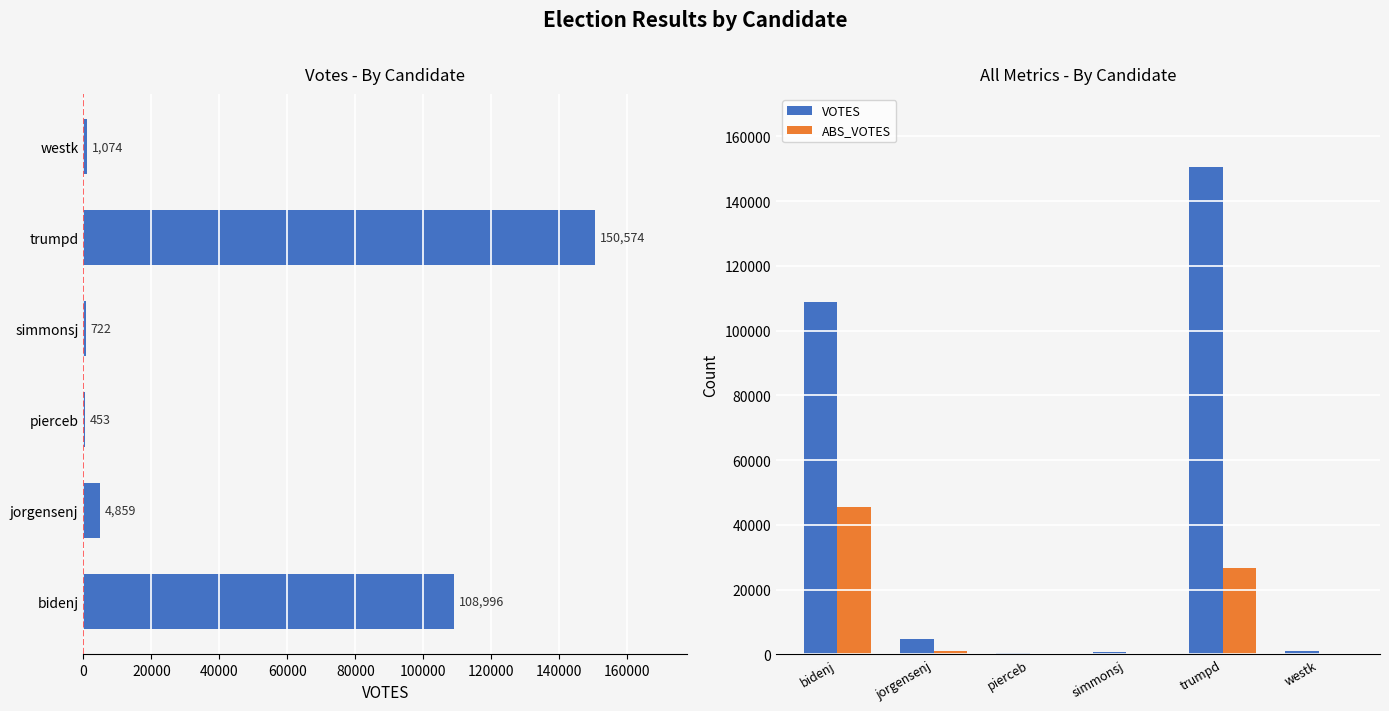

What are all the series names shown in the legend?

VOTES, ABS_VOTES